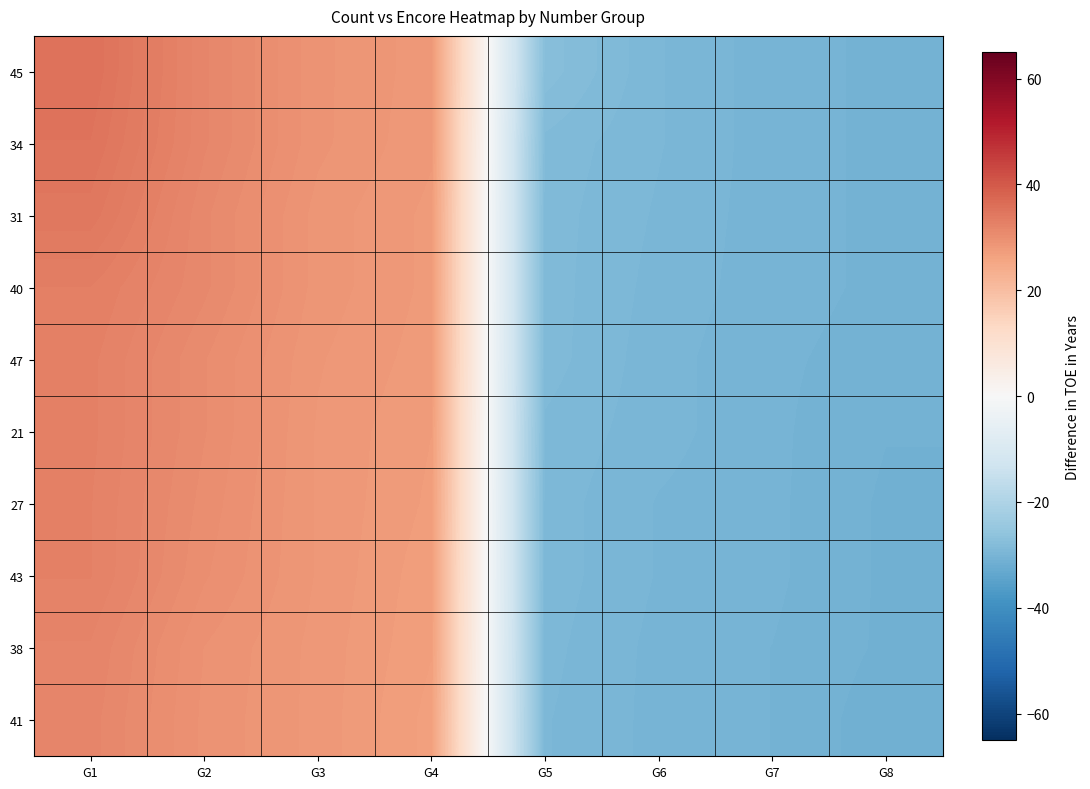

Which series has the widest spread of values?

45